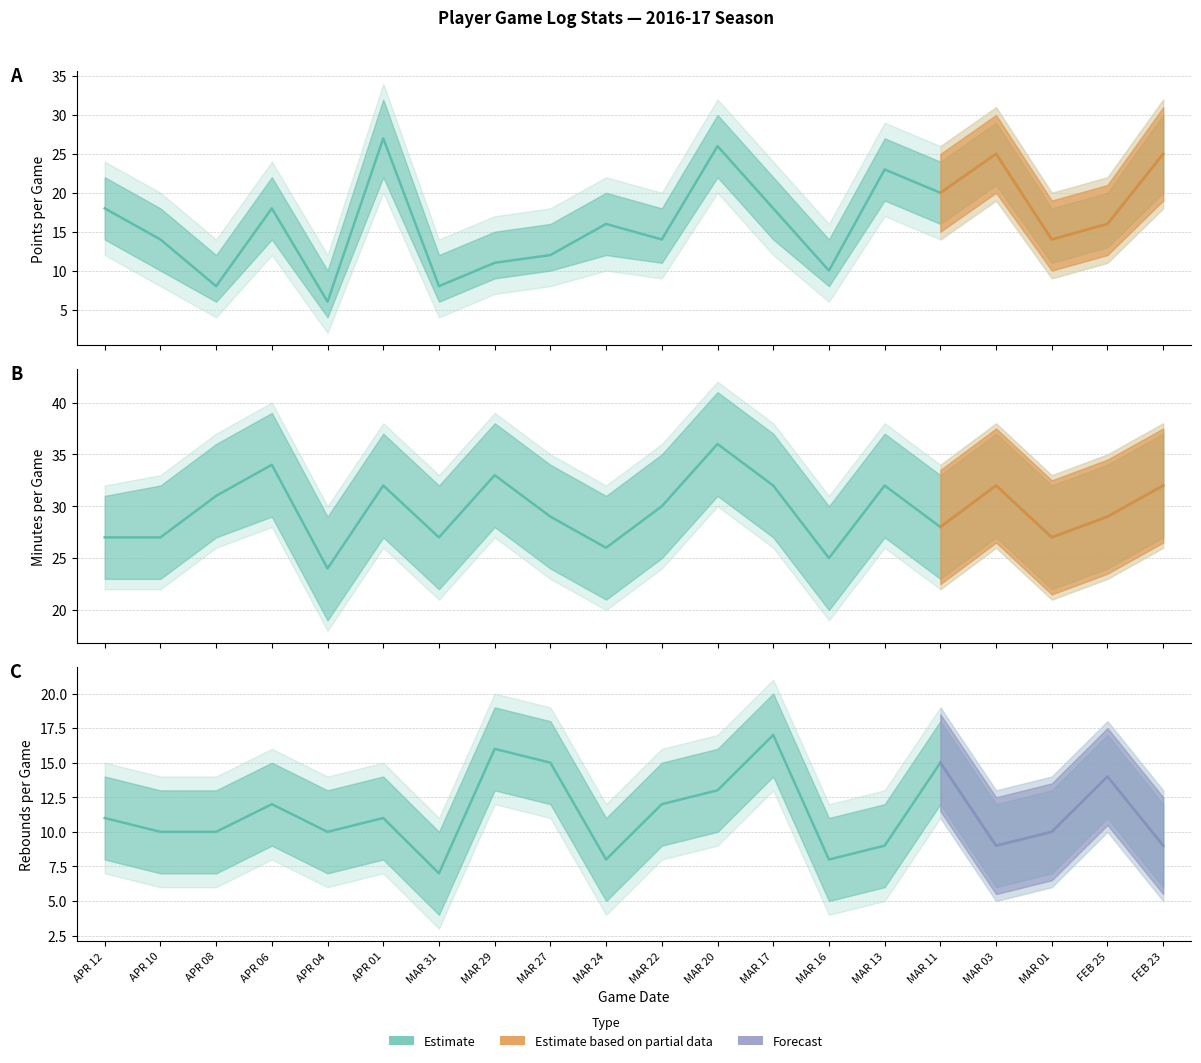

What position from the right is FEB 23?

1